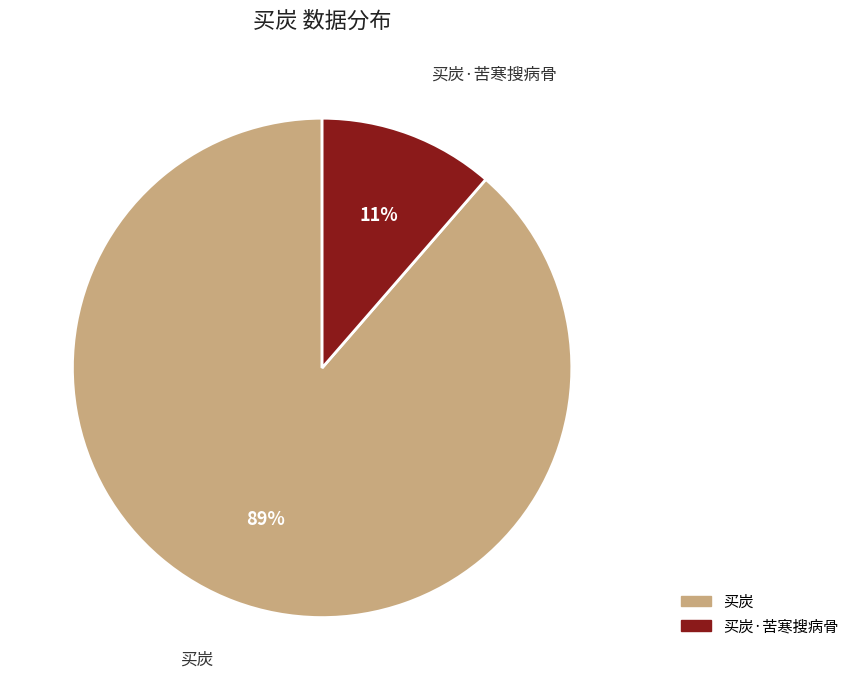

To the nearest percent, what is the average slice percentage?

50%